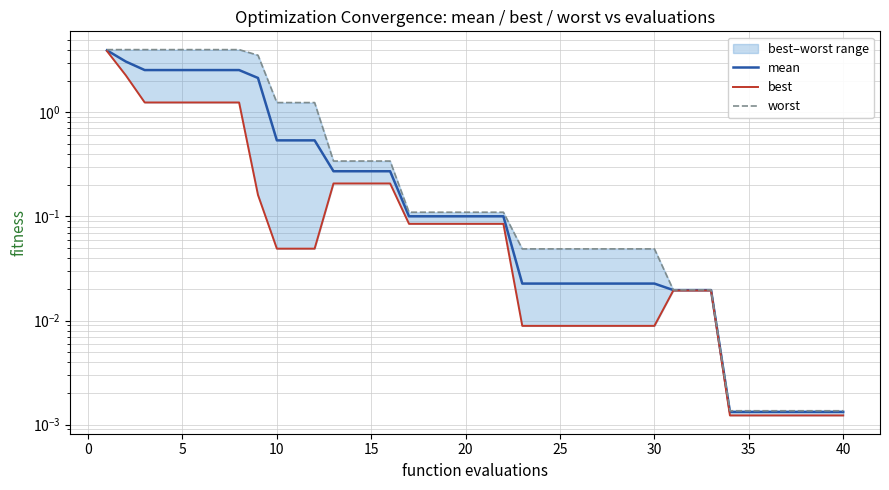

Which series has the largest range (max minus min)?

worst